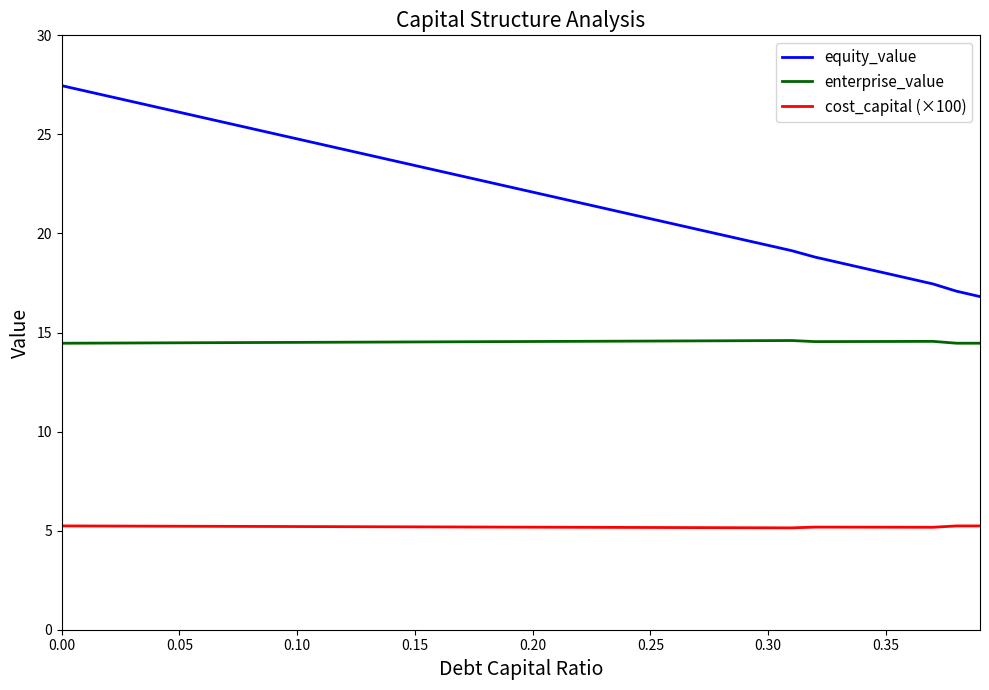

Which series has the largest range (max minus min)?

equity_value